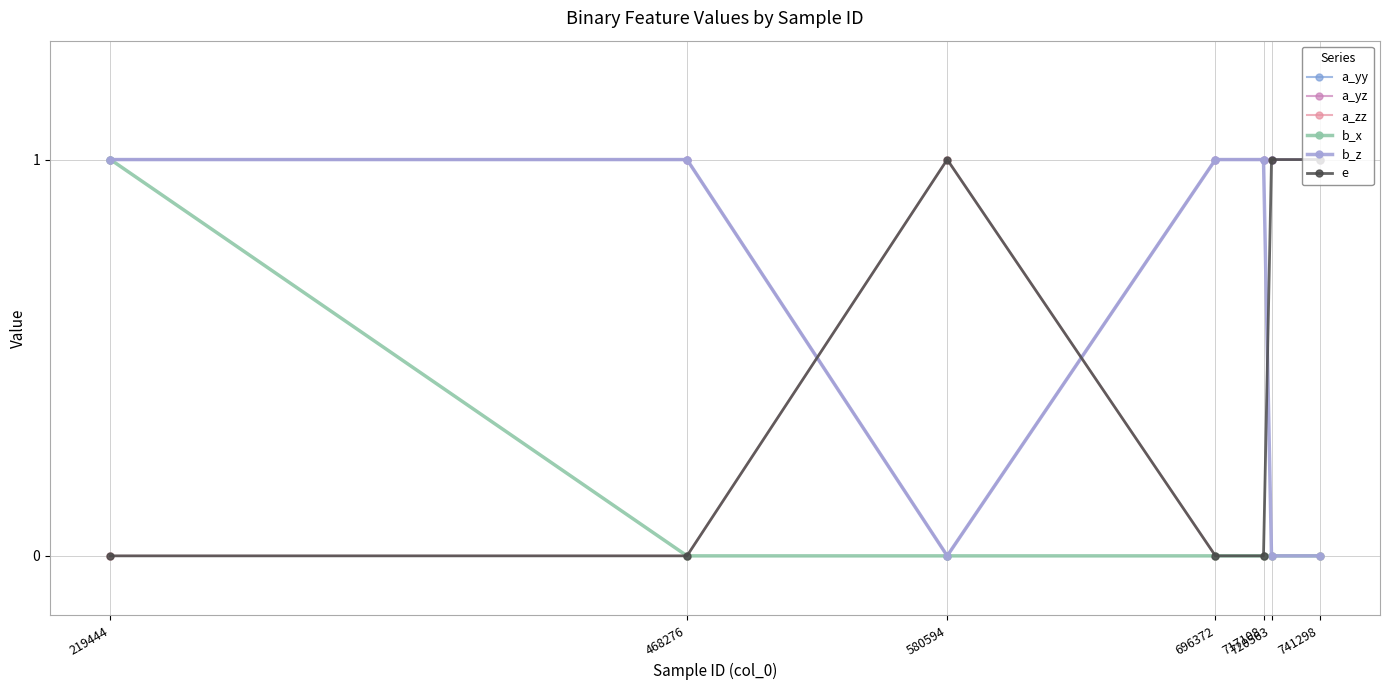

How many interior local valleys does the a_yz series have?

1